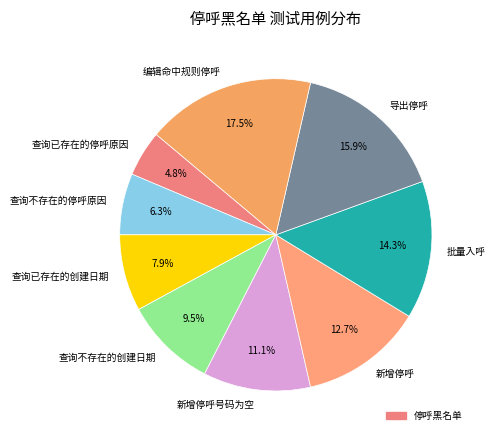

To the nearest percent, what percentage of the pie is 查询已存在的创建日期?

8%